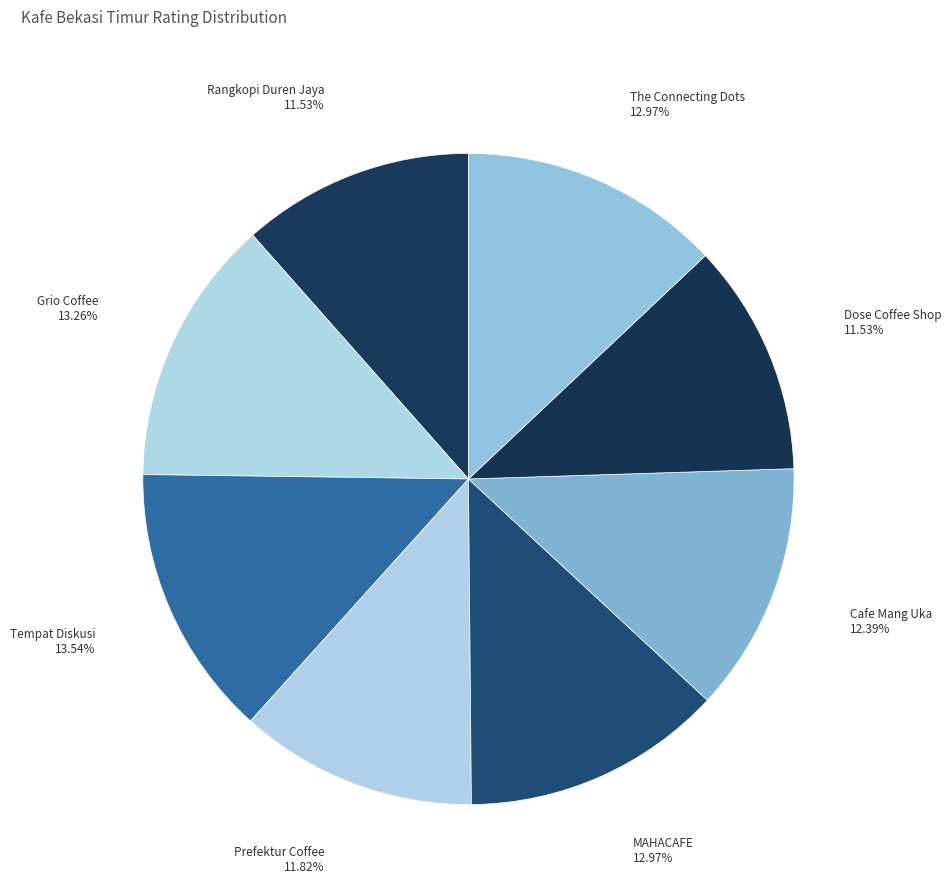

To the nearest percent, what portion does Rangkopi Duren Jaya represent?

12%